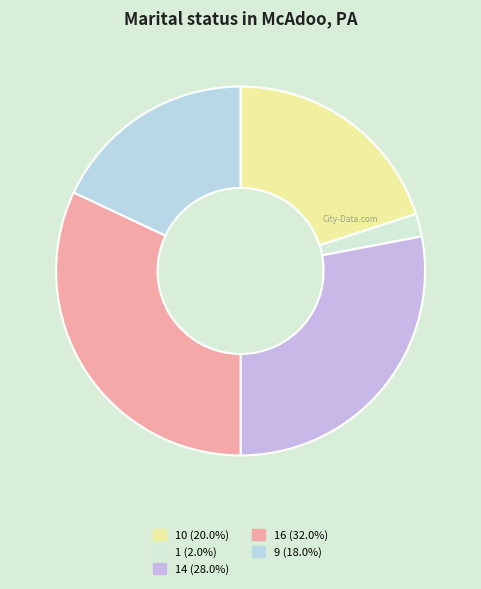

To the nearest percent, what is the difference between the largest and smallest slice percentages?

30%